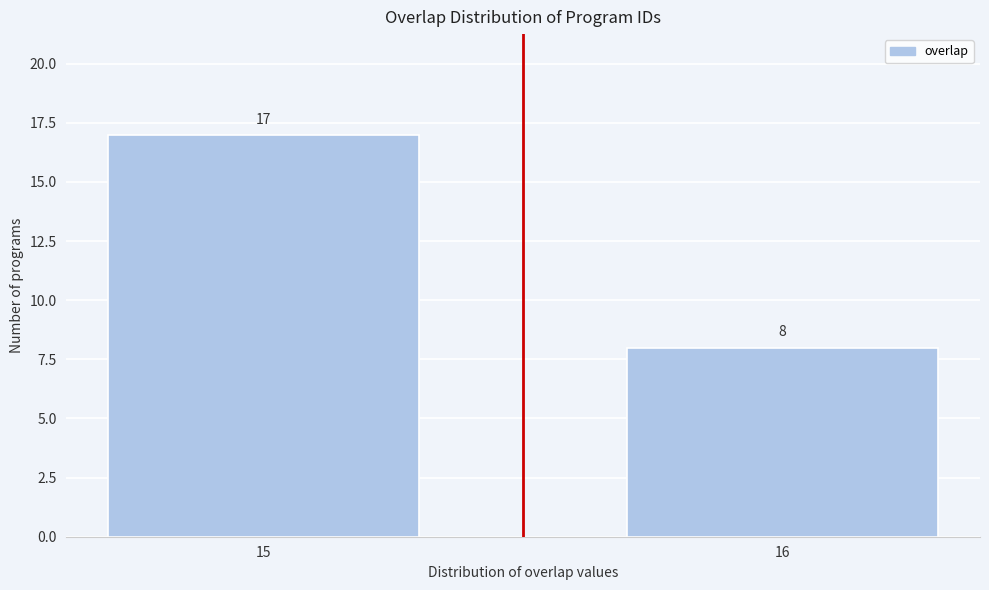

Reading right to left, what are all the values shown in this chart?

16=8	15=17